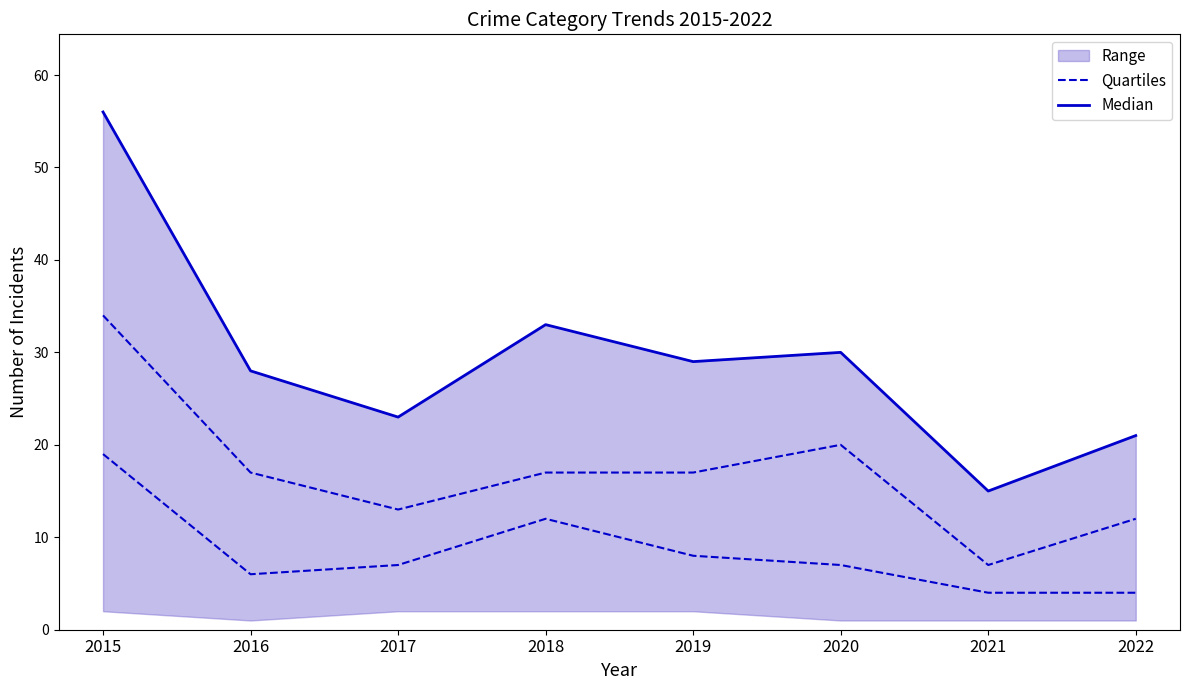

True or false: Median has a value of 31 at 2022.

False